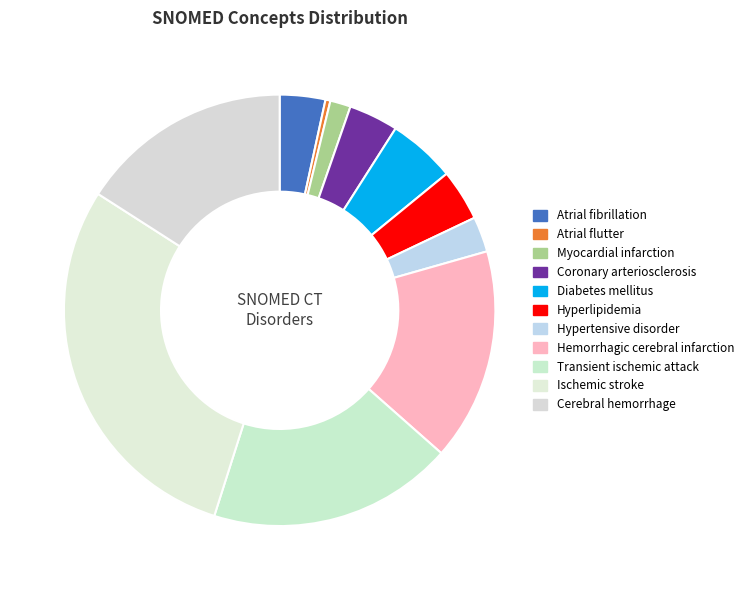

Which has a higher value, Hemorrhagic cerebral infarction or Cerebral hemorrhage?

Hemorrhagic cerebral infarction